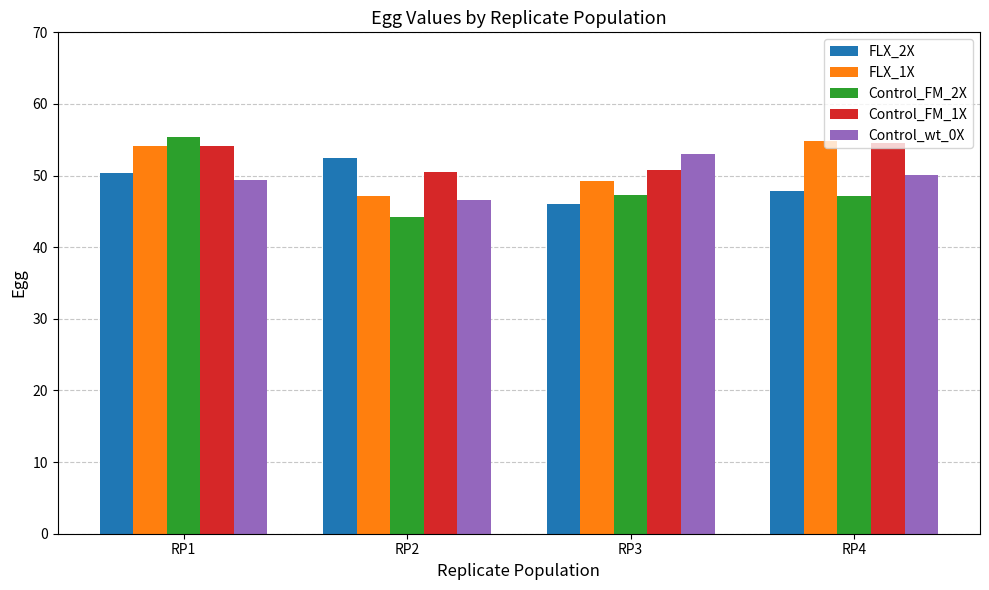

Which series has the largest total across all categories?

Control_FM_1X